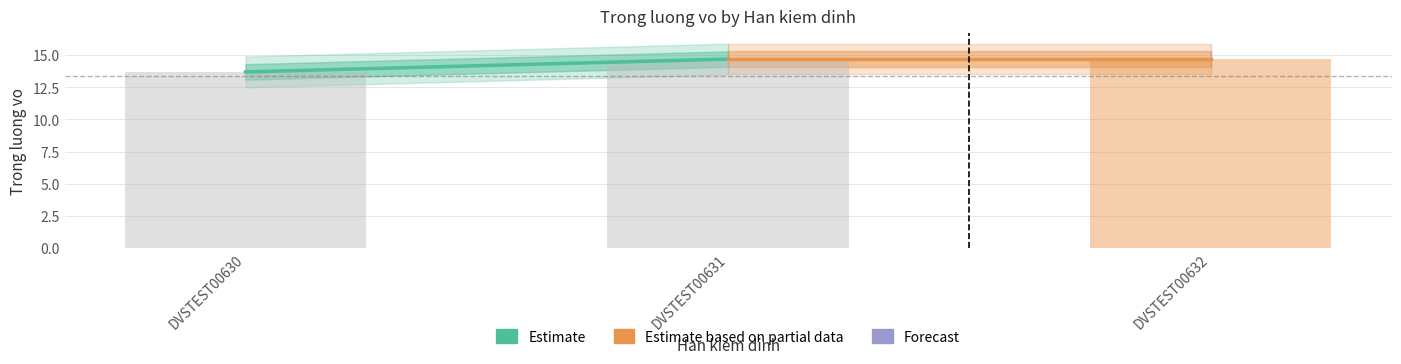

What is the sum of the values at DVSTEST00632 and DVSTEST00630?

28.4